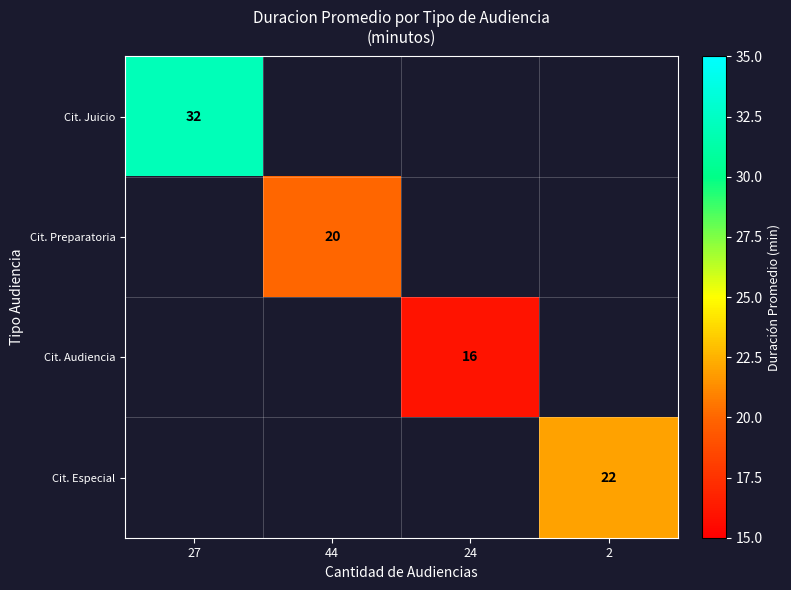

Which has a higher value, 24 or 44?

44